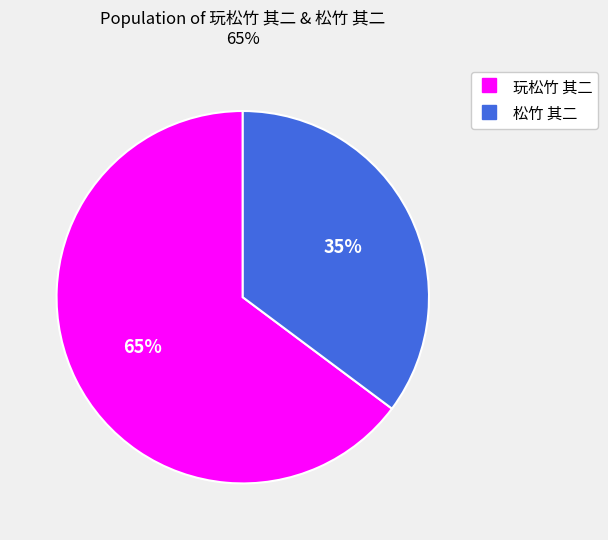

Count the number of slices in the pie.

2